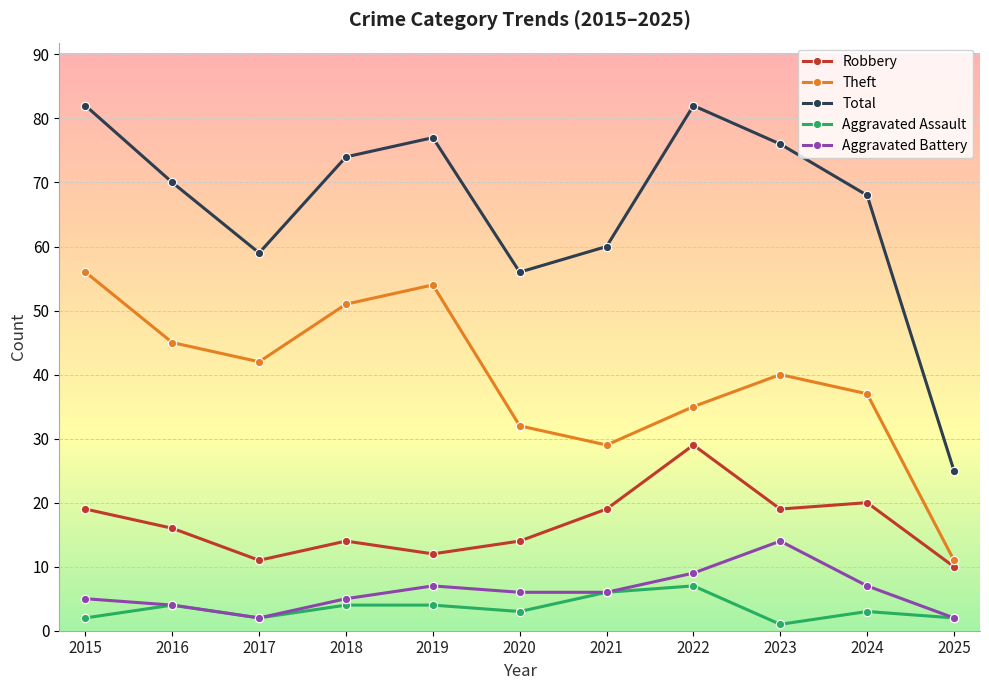

At how many categories does at least one series exceed 67?

7